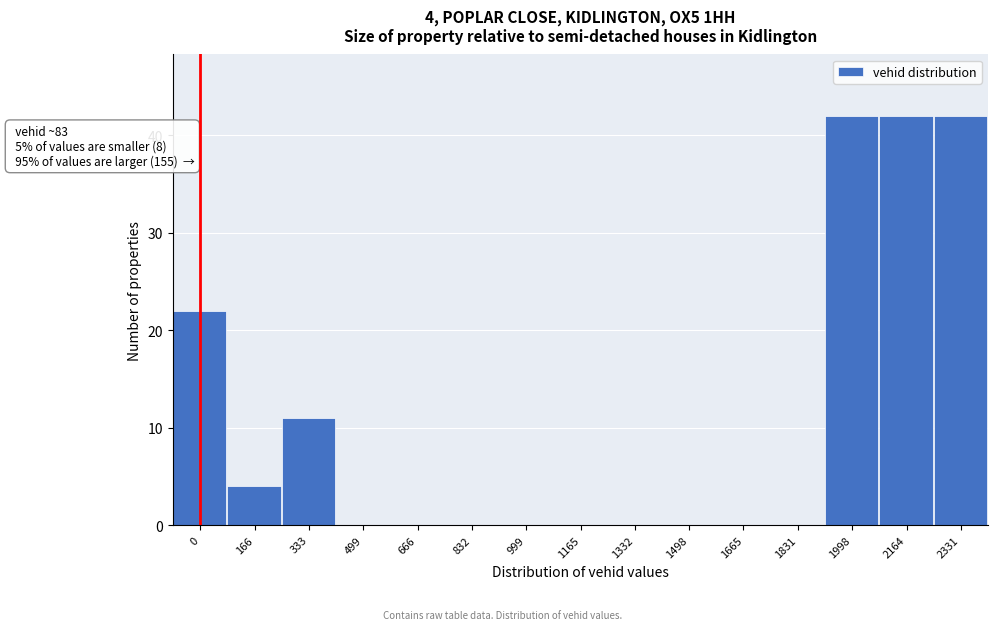

Reading right to left, transcribe all the data shown in this chart.

2331=42	2164=42	1998=42	1831=0	1665=0	1498=0	1332=0	1165=0	999=0	832=0	666=0	499=0	333=11	166=4	0=22